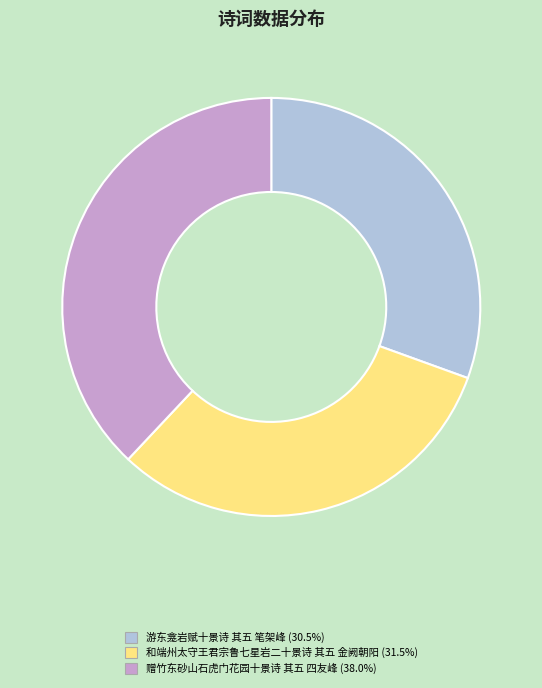

True or false: 游东龛岩赋十景诗 其五 笔架峰 accounts for 18% of the total.

False